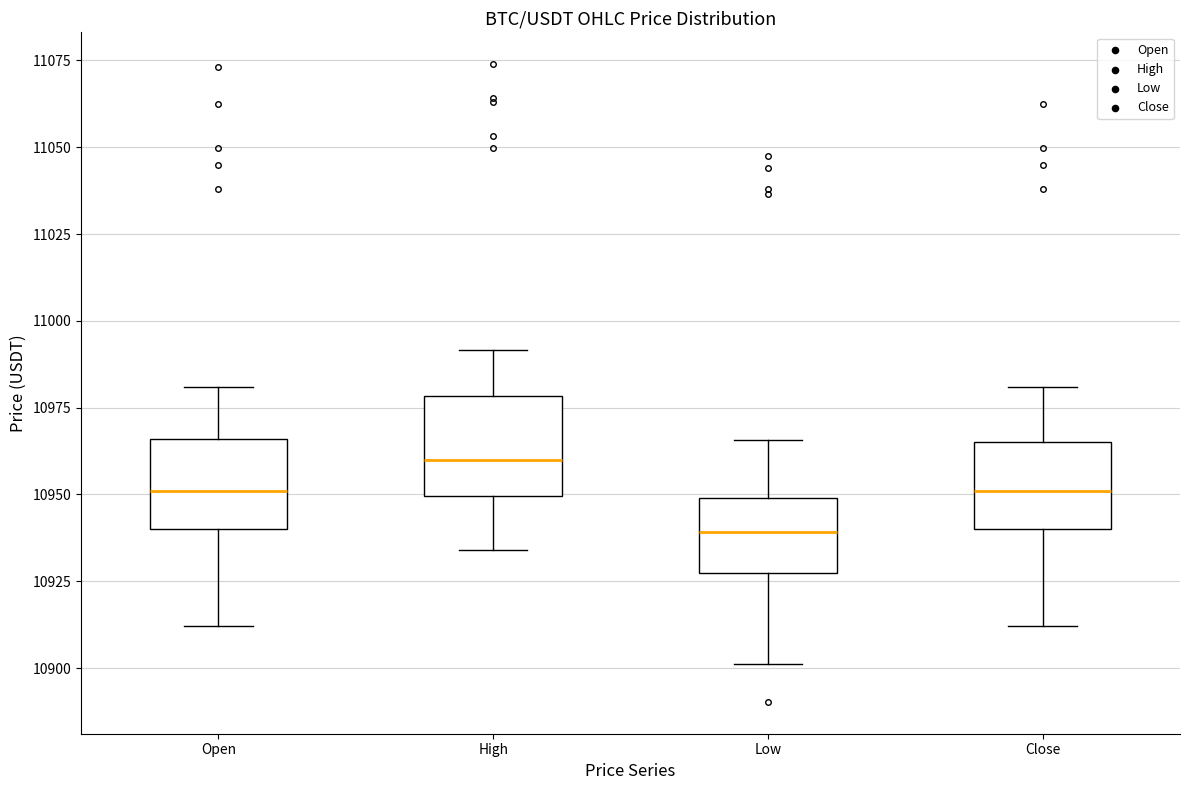

Where does the upper whisker of the box for High end on the y-axis? The values are not printed on the chart, so give them approximately, as read against the axis.

10990